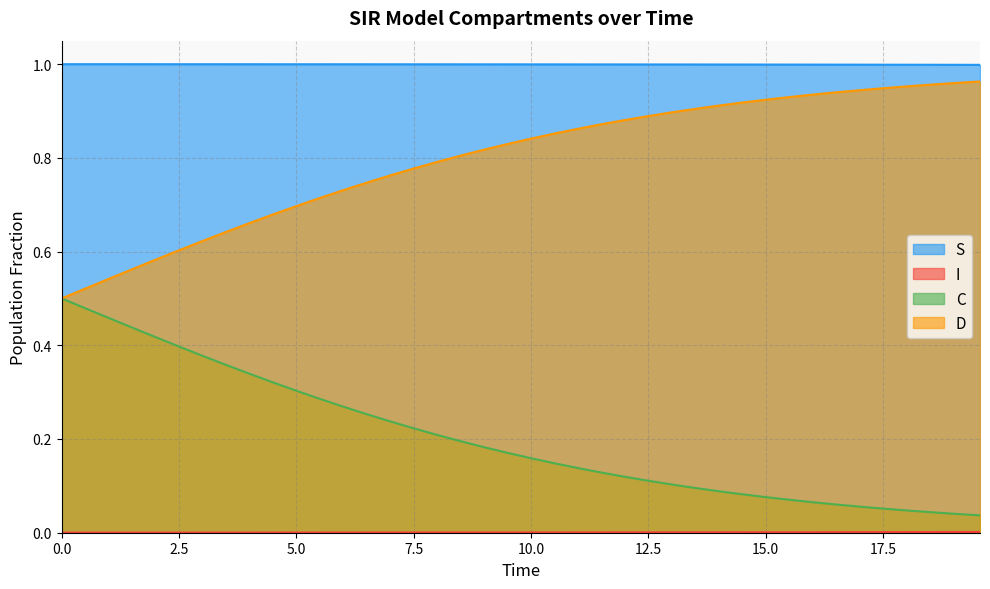

What is the minimum value for D?

0.5